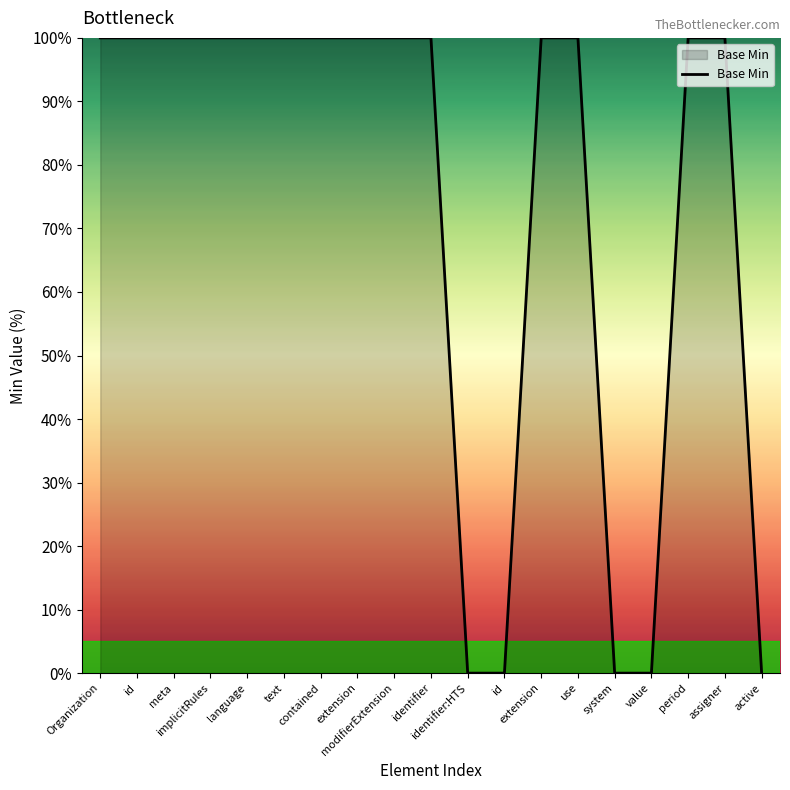

What is the label of the 10th point from the right?

identifier